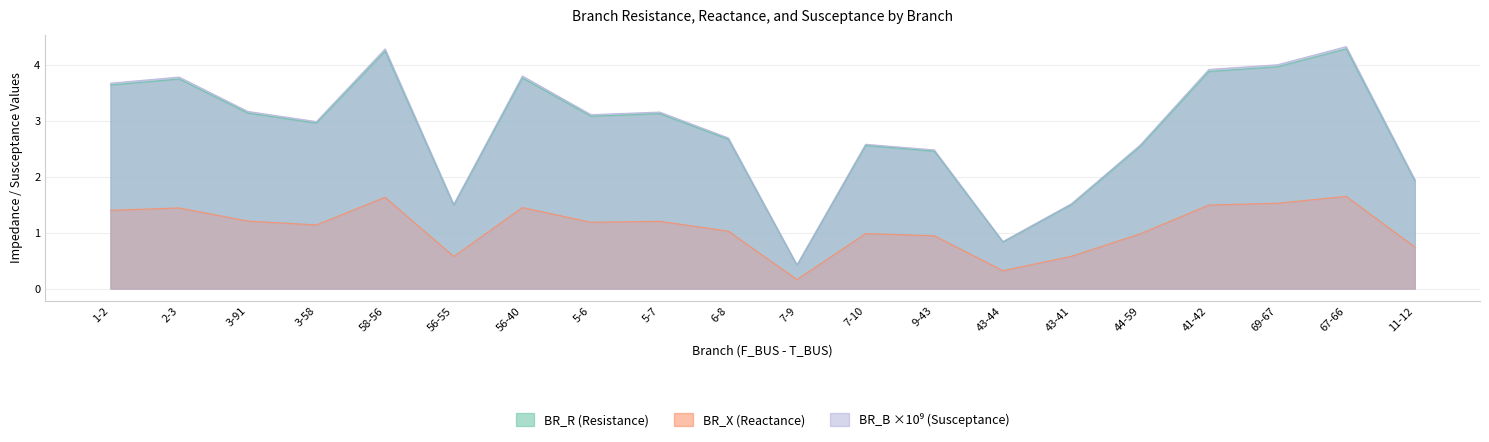

Between 43-44 and 41-42, which is larger?

41-42